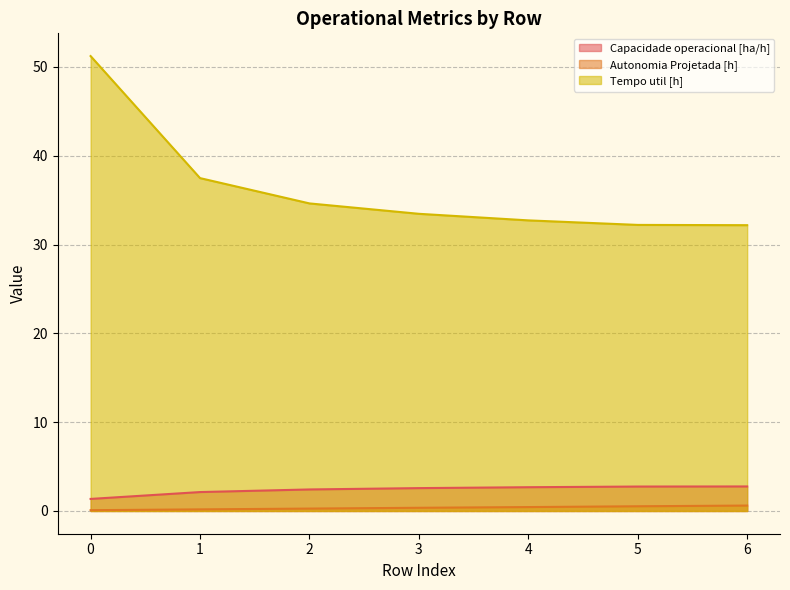

At how many categories does at least one series exceed 24?

7